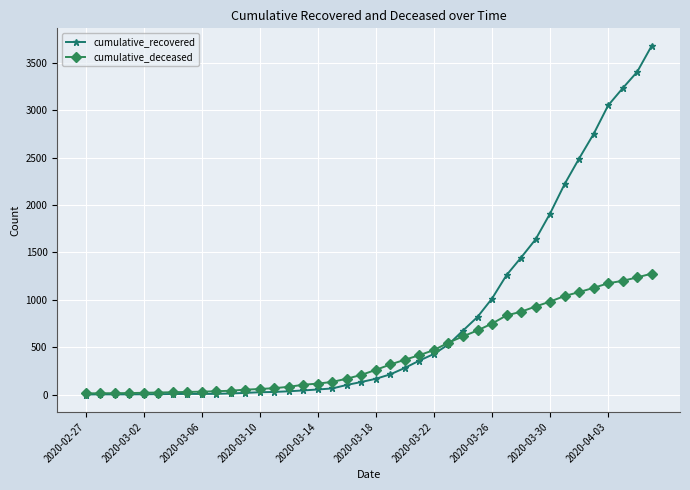

Which series has the widest spread of values?

cumulative_recovered